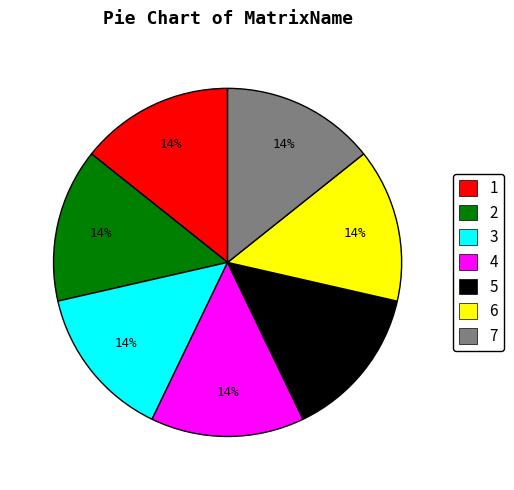

The 7 slice represents 23% of the pie. True or false?

False